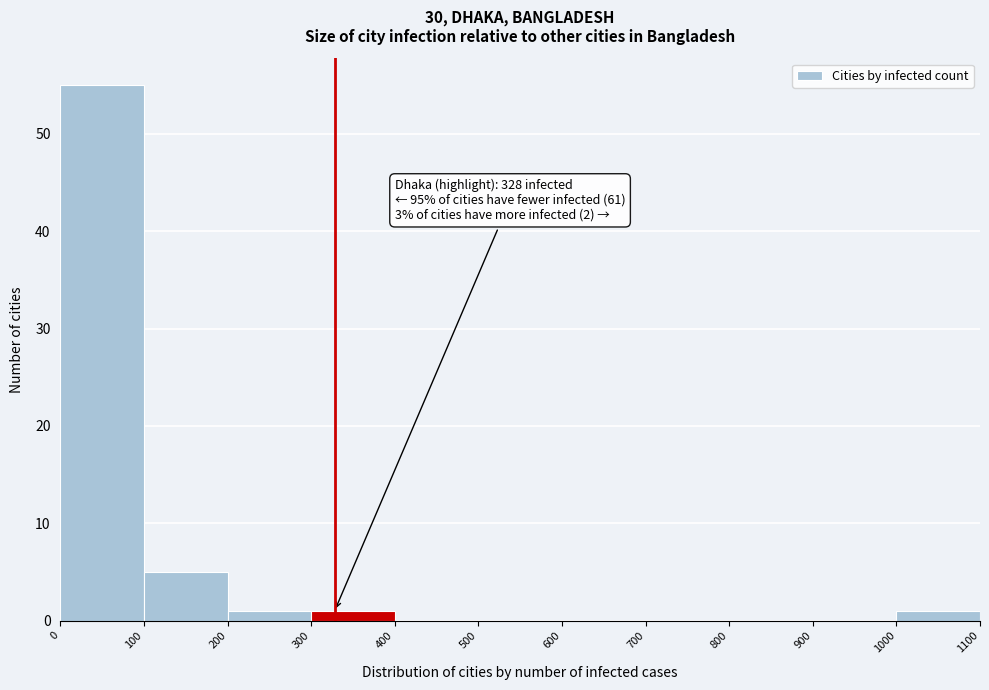

Which range on the x-axis has the tallest bar?

0 to 100